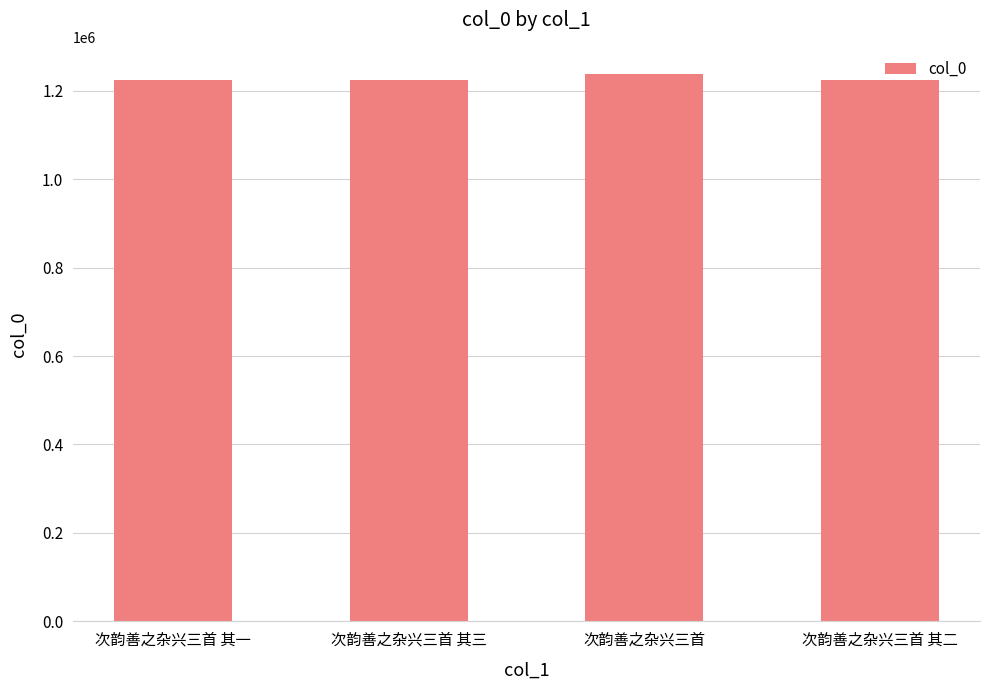

Are the bars grouped side by side (vs. stacked)?

No